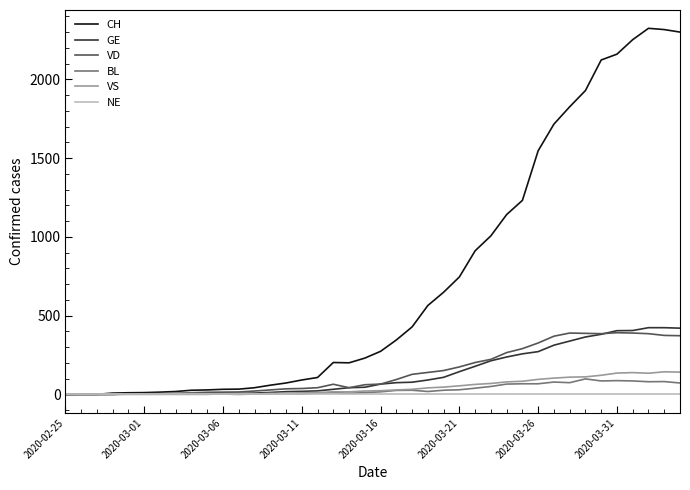

What is the average value of the GE series?

136